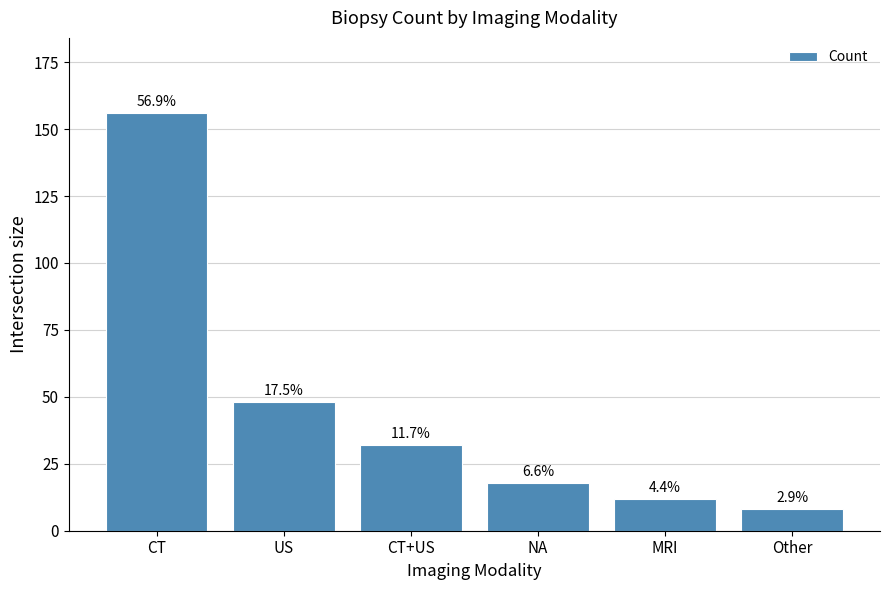

Does the chart contain any negative values?

No